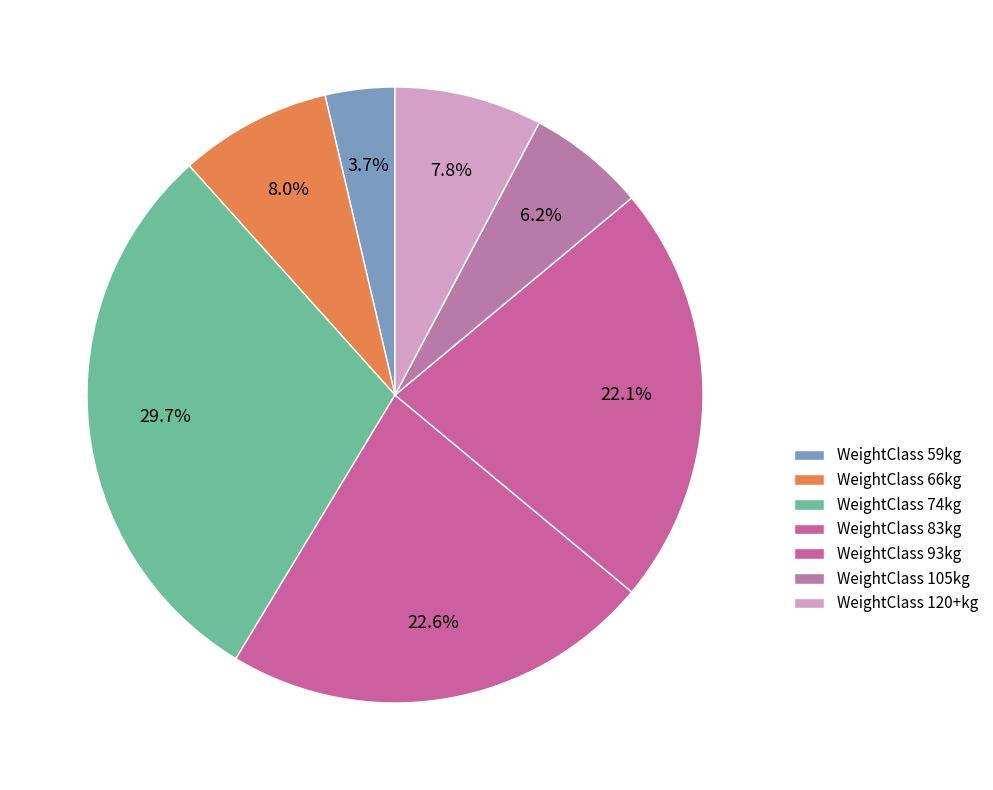

Is there any slice that represents more than half of the pie?

No